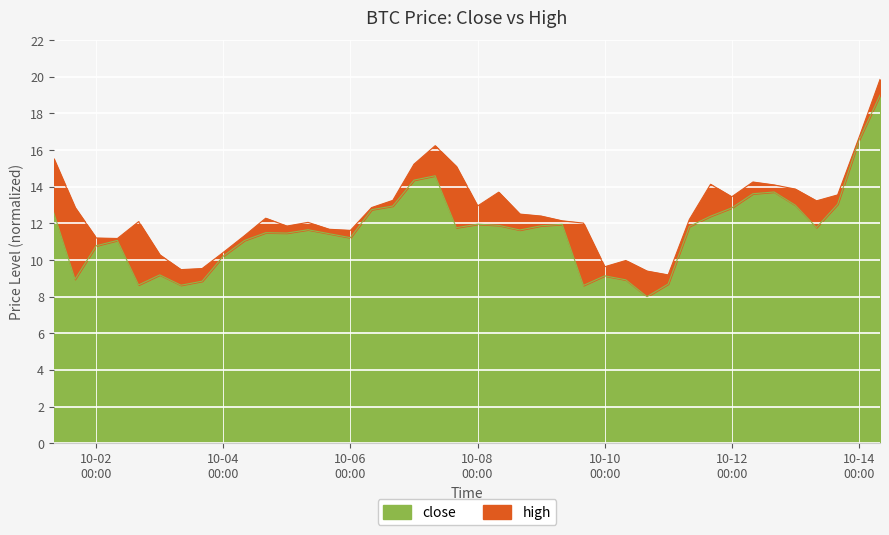

What is the value of the close point at the 19th from the left?

14.6